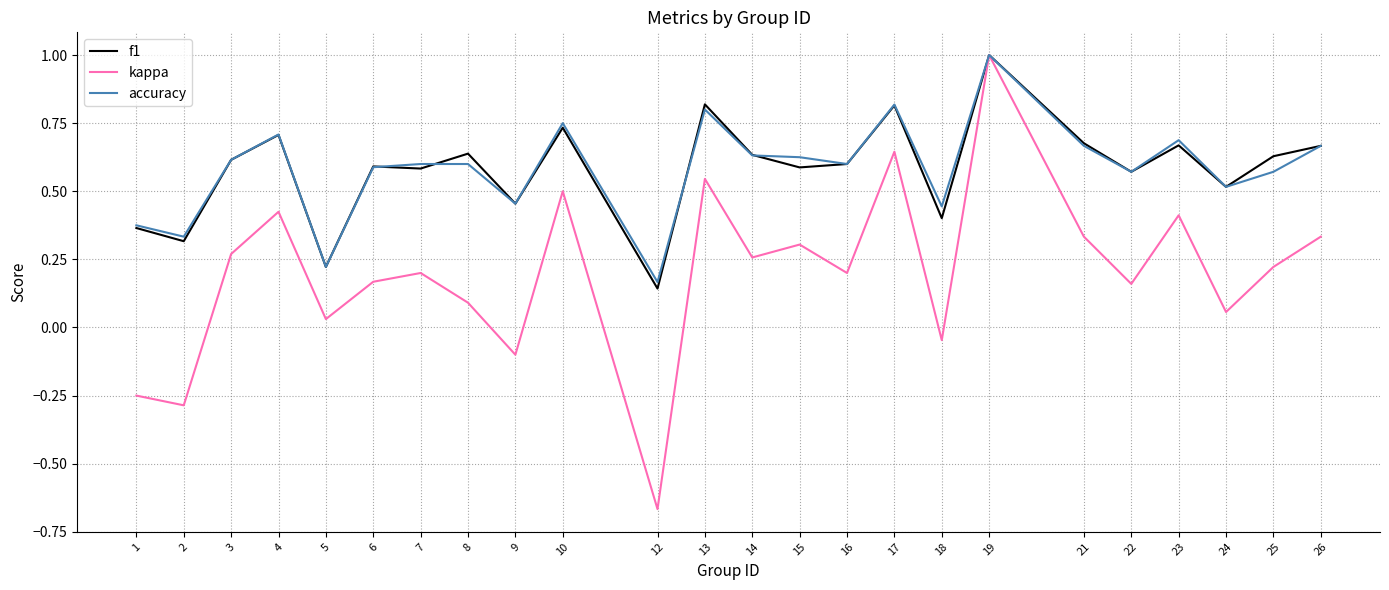

Is this an area chart (filled region under the line)?

No